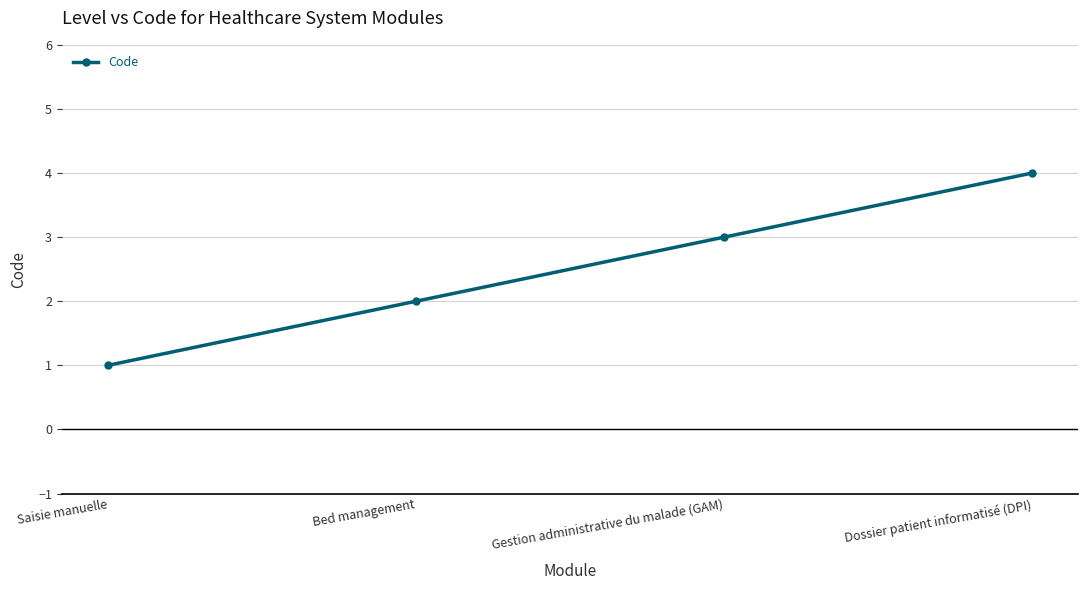

How many categories are shown in the chart?

4